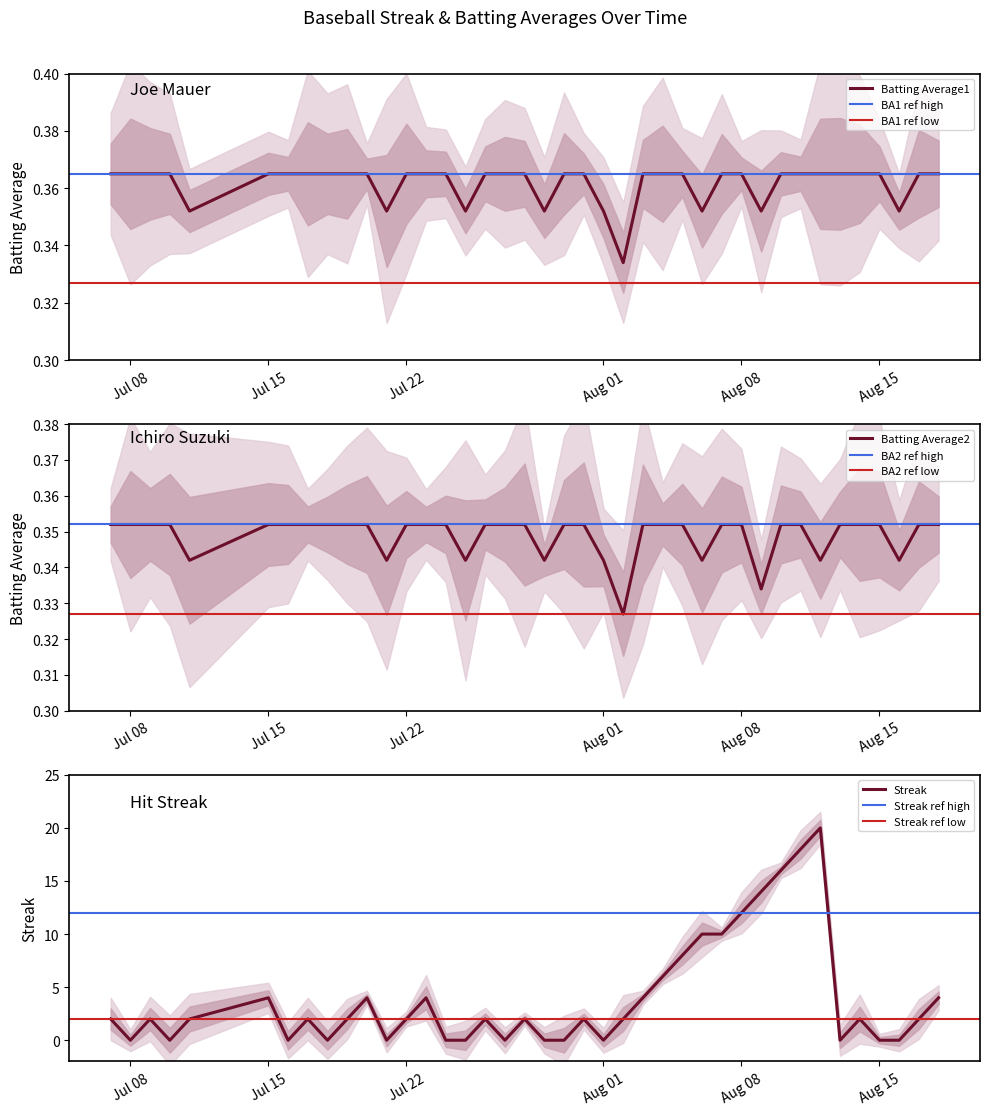

What is the difference between the highest and lowest values at 2010-07-25?

0.4